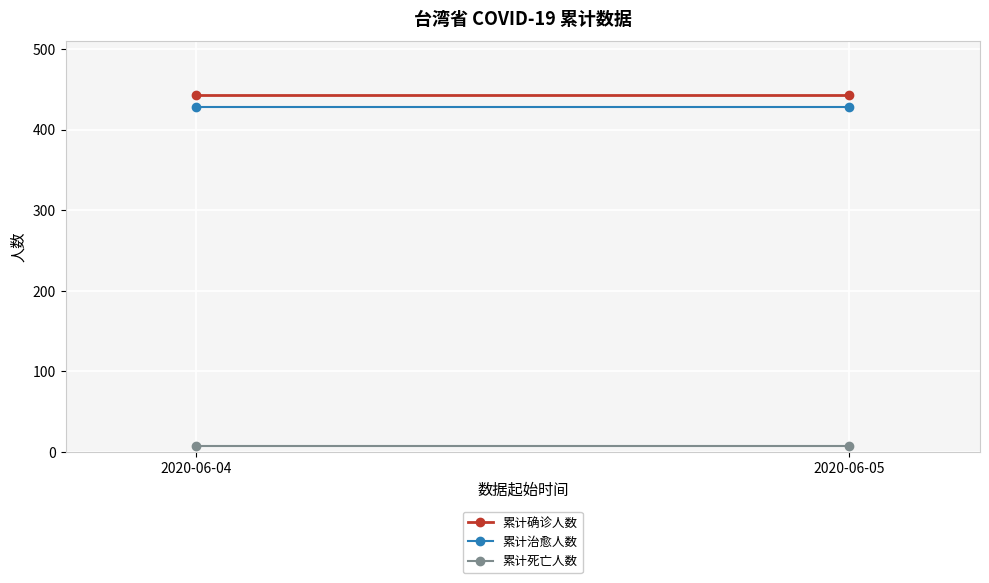

Rank the series at 2020-06-04 from lowest to highest value.

累计死亡人数, 累计治愈人数, 累计确诊人数